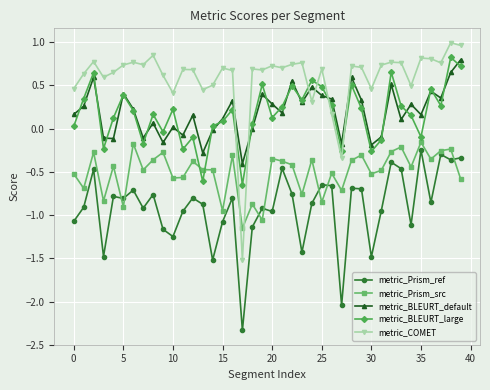

True or false: metric_Prism_src and metric_BLEURT_default cross at least once.

False